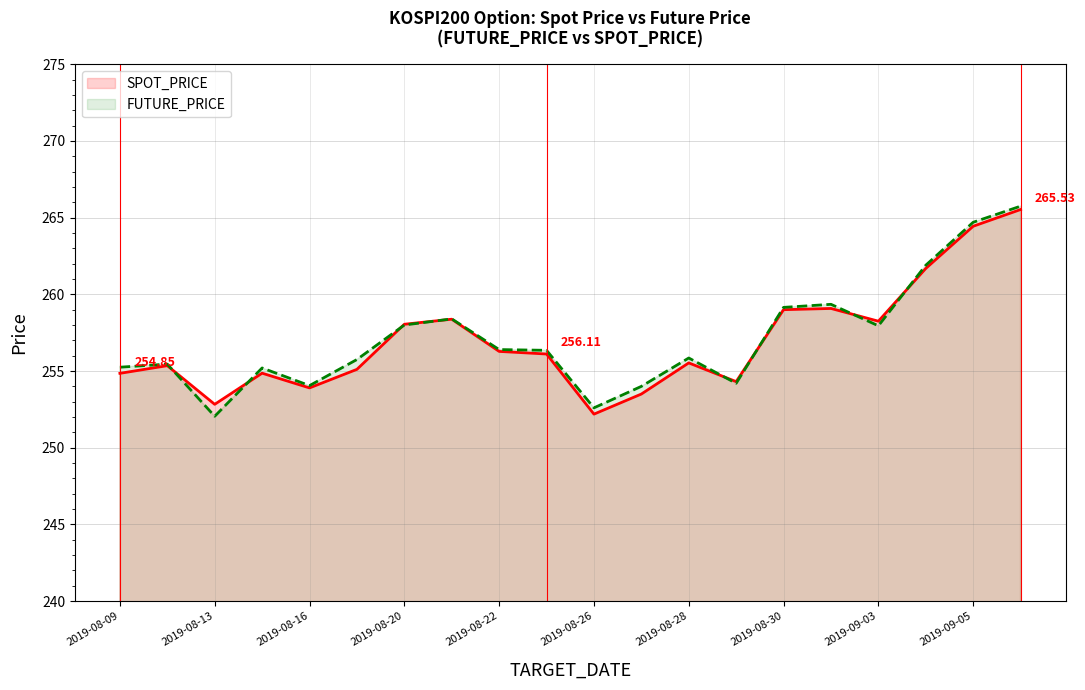

List the labels in order of SPOT_PRICE value, smallest first.

2019-08-26, 2019-08-13, 2019-08-27, 2019-08-16, 2019-08-29, 2019-08-09, 2019-08-14, 2019-08-19, 2019-08-12, 2019-08-28, 2019-08-23, 2019-08-22, 2019-08-20, 2019-09-03, 2019-08-21, 2019-08-30, 2019-09-02, 2019-09-04, 2019-09-05, 2019-09-06